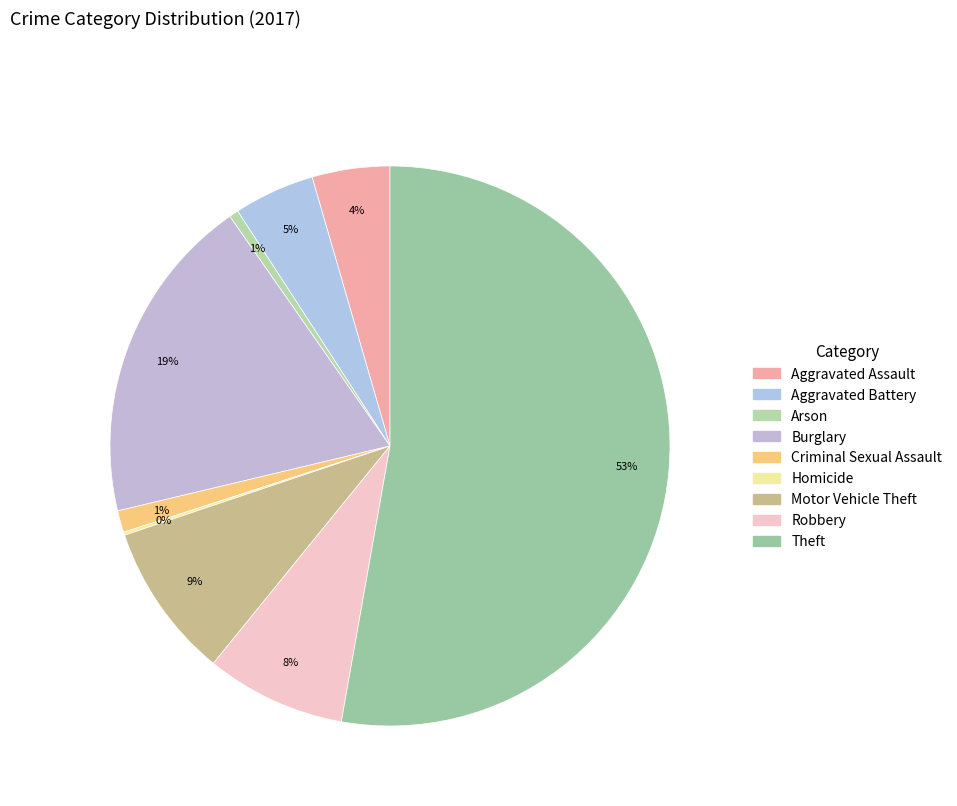

What is the change in value from Aggravated Battery to Homicide?

-25